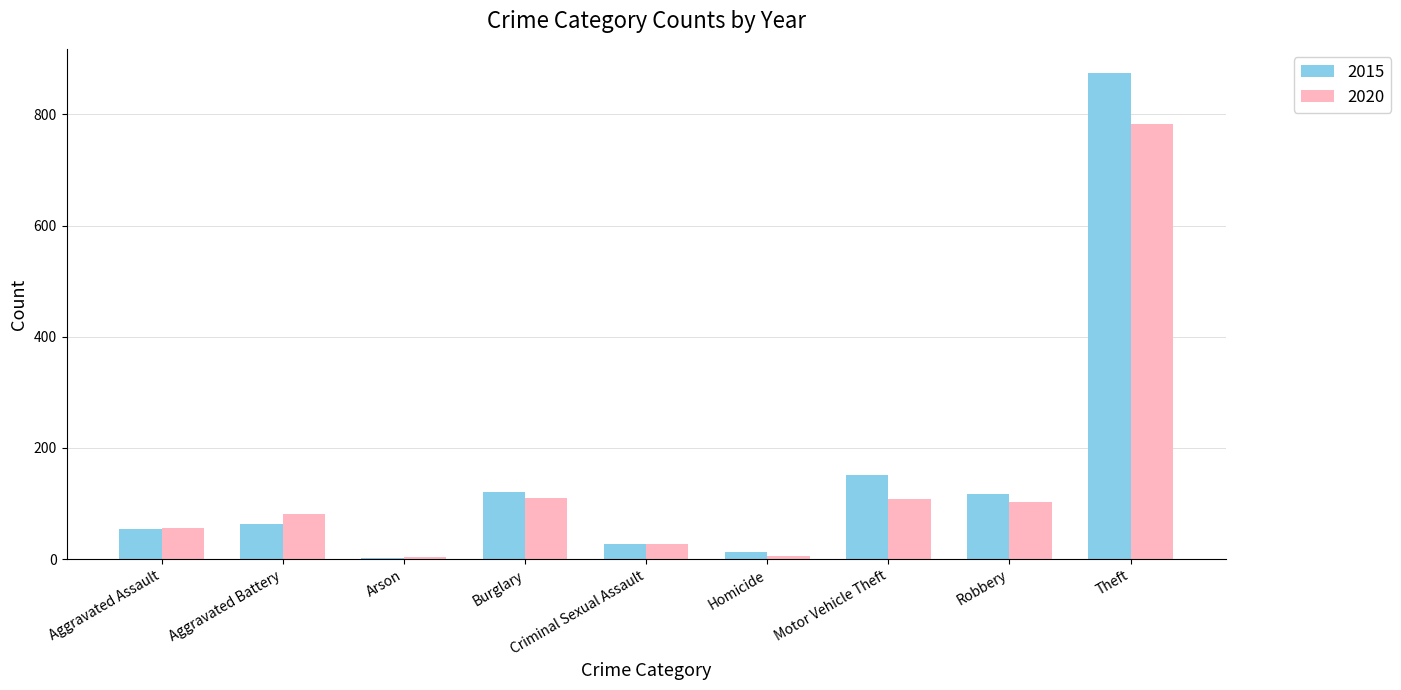

Where is 2015 nearest to the value 438?

Motor Vehicle Theft